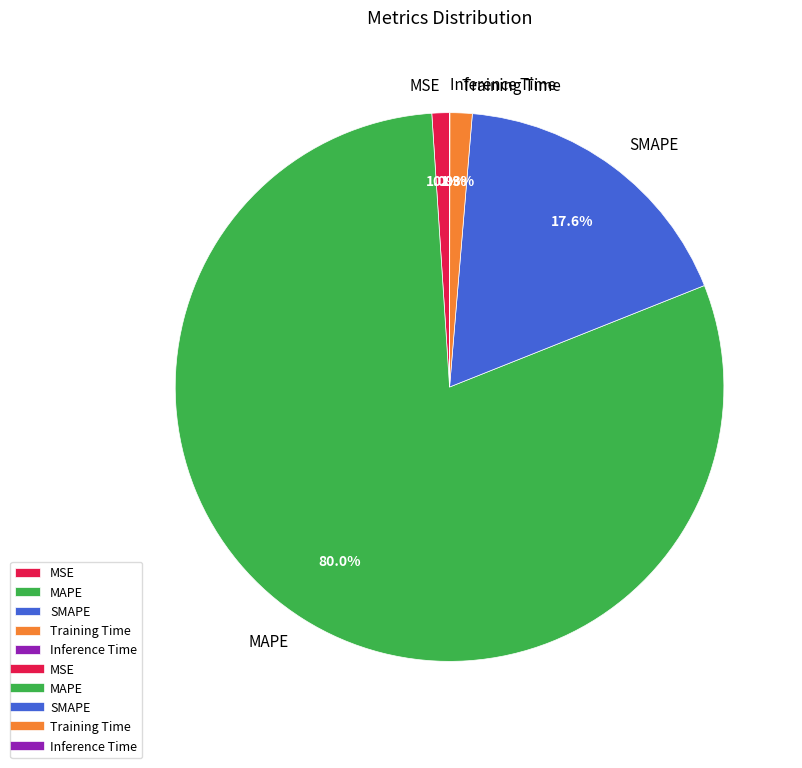

Combined, do MSE and Training Time account for over 50%?

No